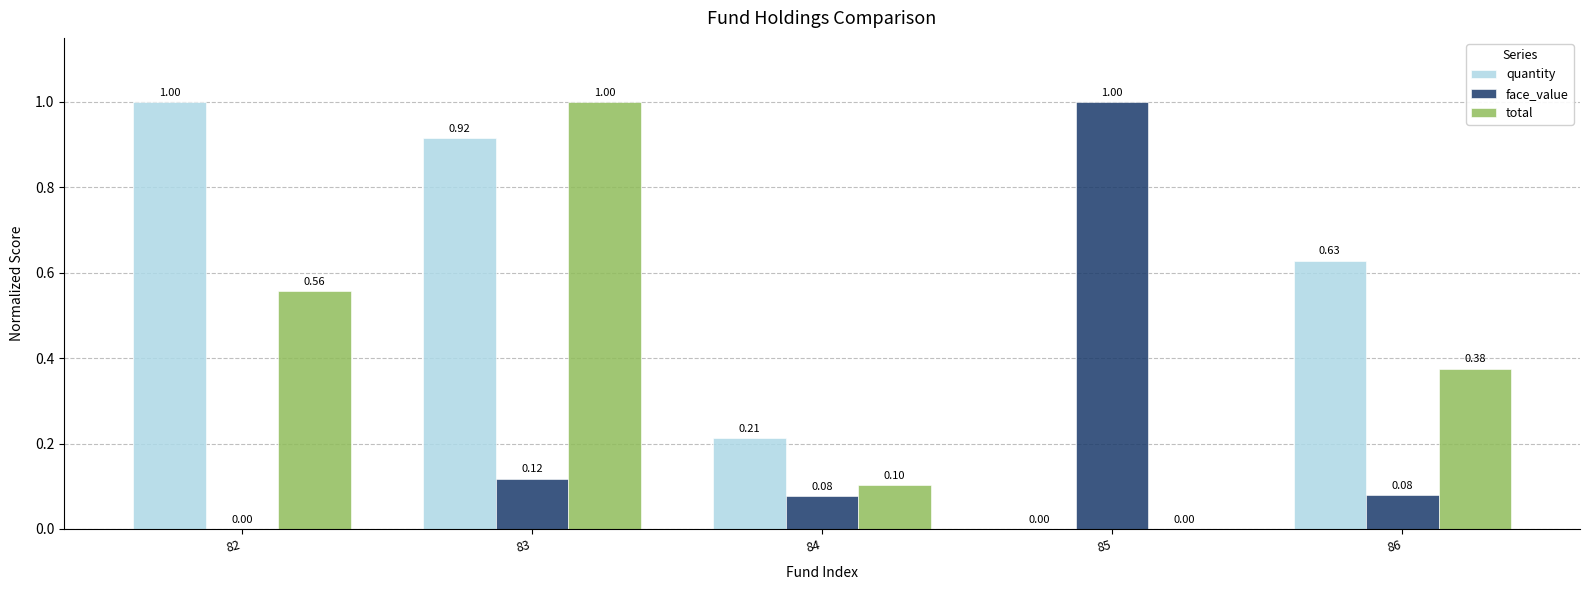

At which category is the sum across all series the highest?

83